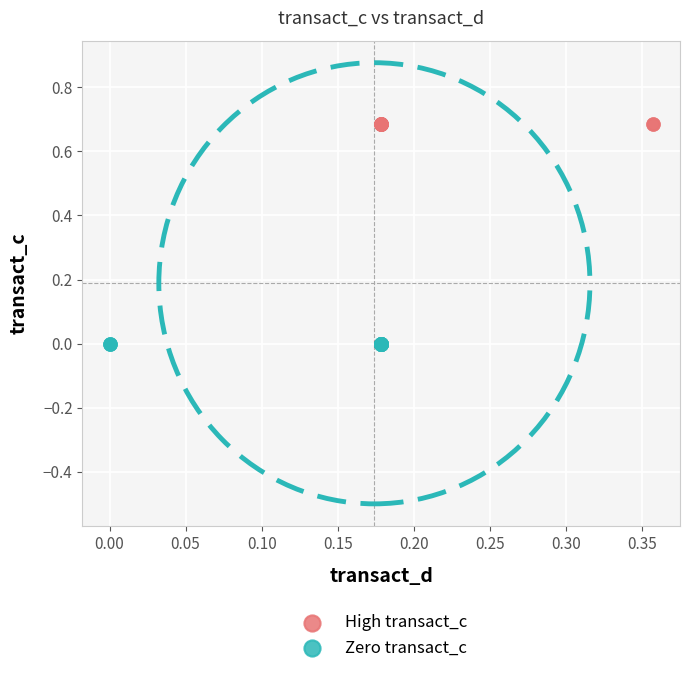

What are all the series names shown in the legend?

High transact_c, Zero transact_c